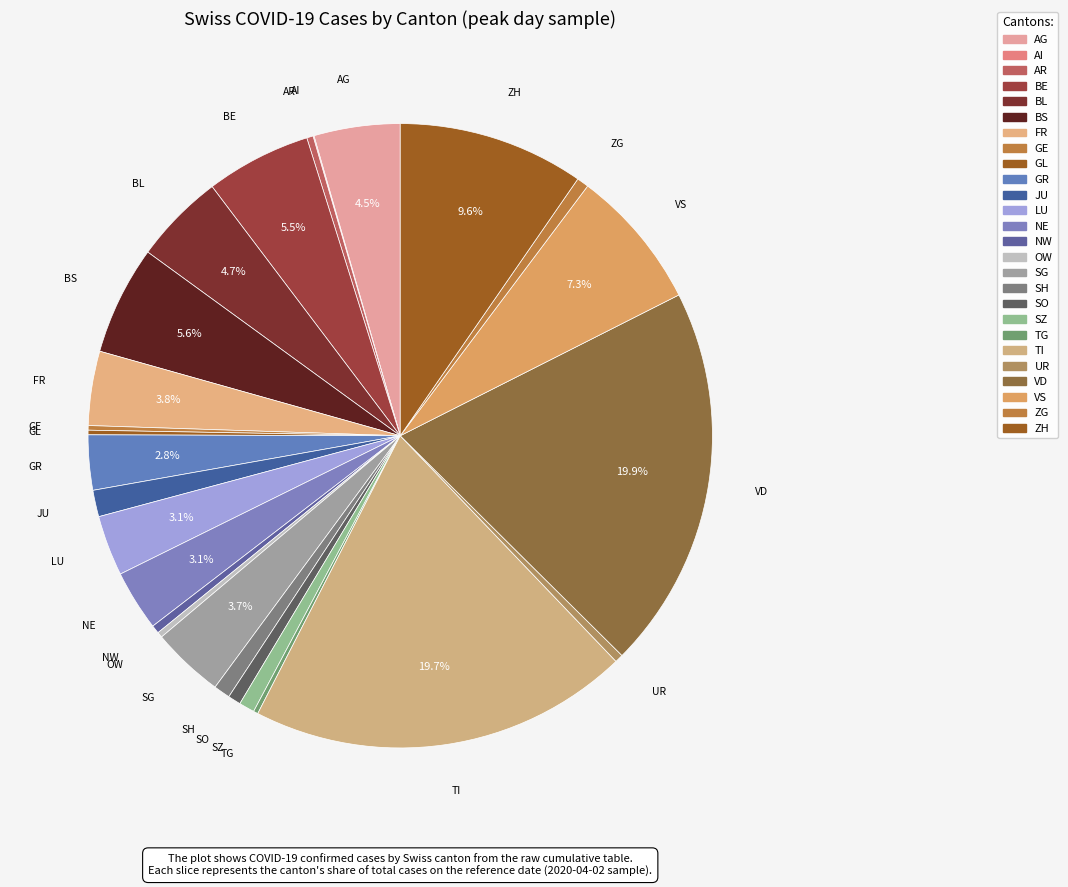

The NE slice represents 3% of the pie. True or false?

True